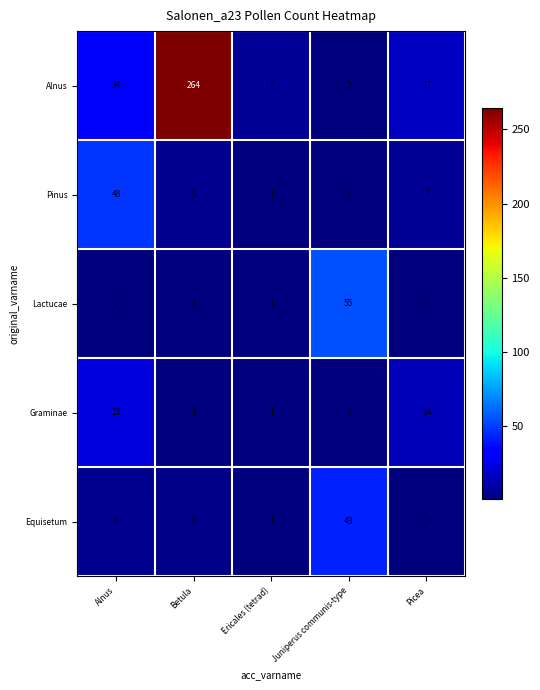

Which category has the highest value across all series?

Betula